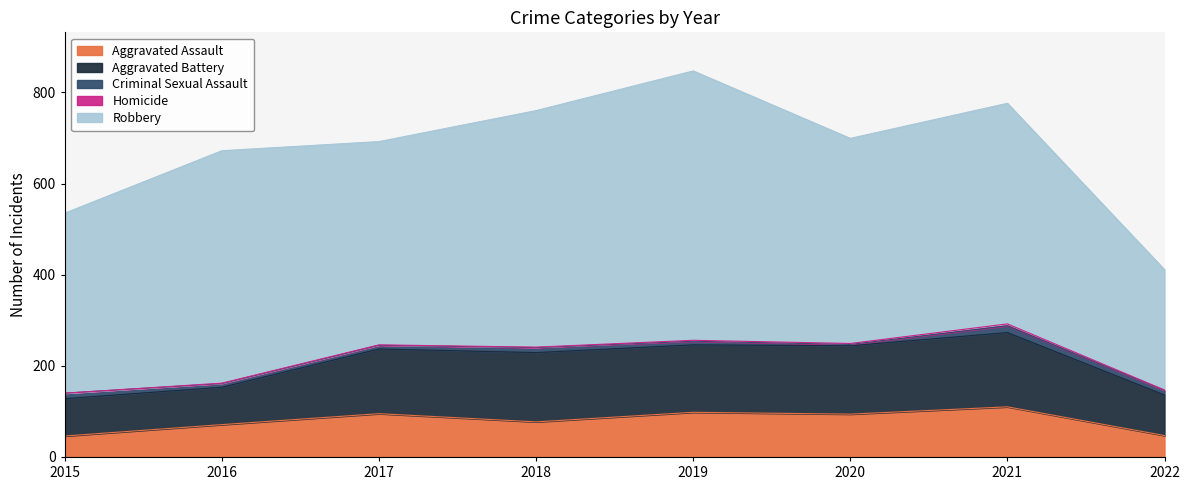

True or false: Aggravated Battery and Aggravated Assault cross at least once.

False